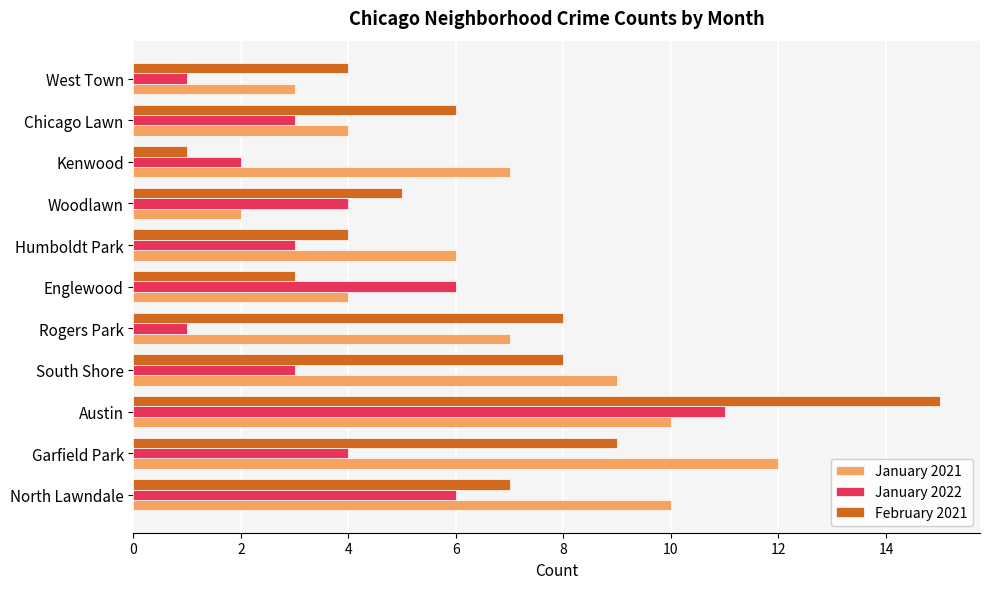

Read the February 2021 value at Garfield Park.

9